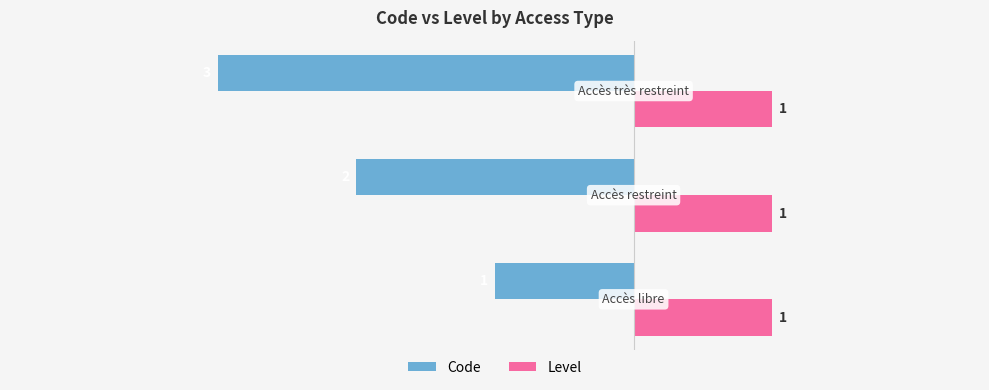

Rank the series by their maximum value, from highest to lowest.

Level, Code